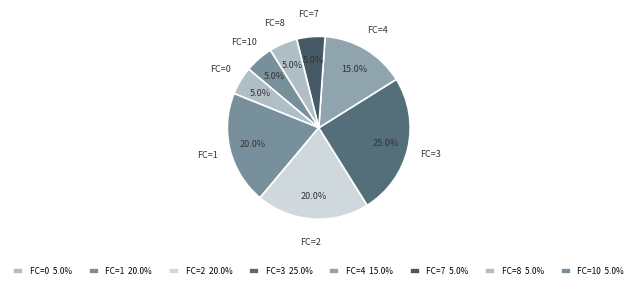

Count the number of slices in the pie.

8